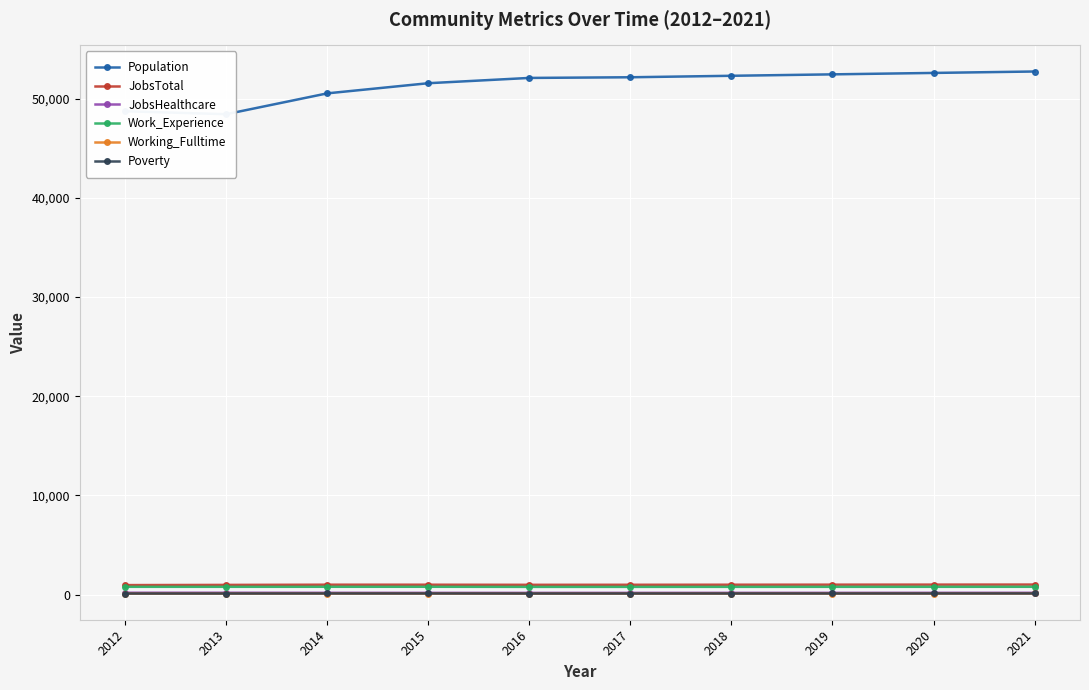

Between 2014 and 2021, which series saw the biggest shift?

Population